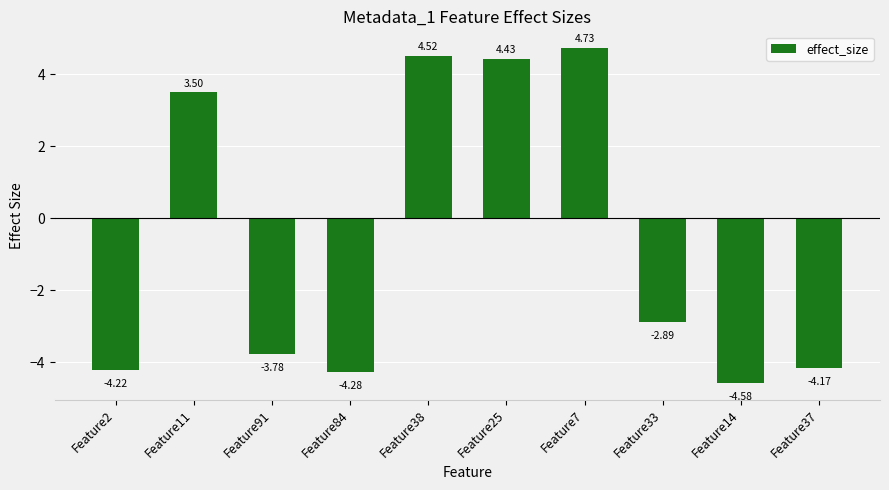

Which has a higher value, Feature14 or Feature2?

Feature2